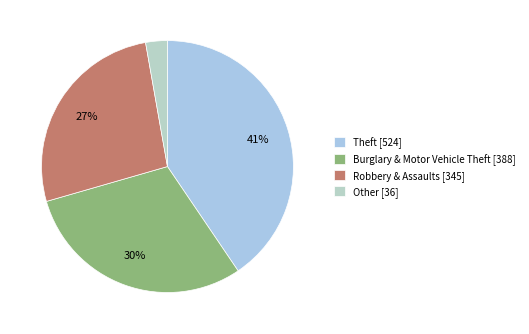

Which slice is the largest?

Theft [524]